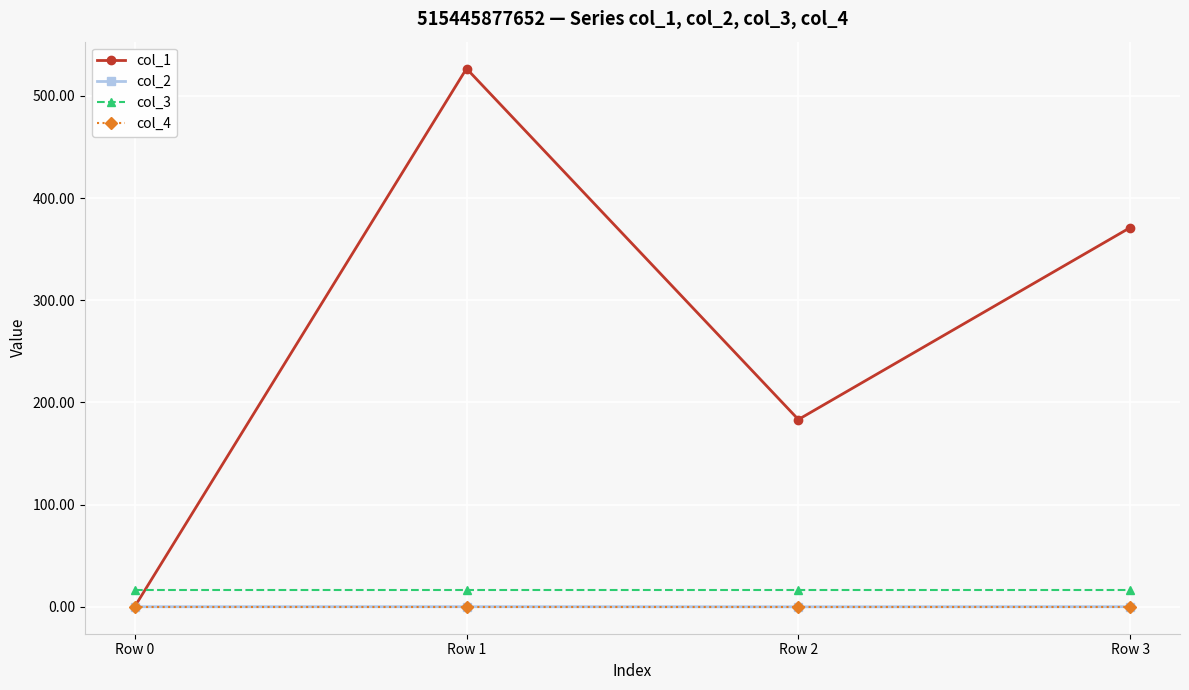

At how many categories does at least one series exceed 523?

1